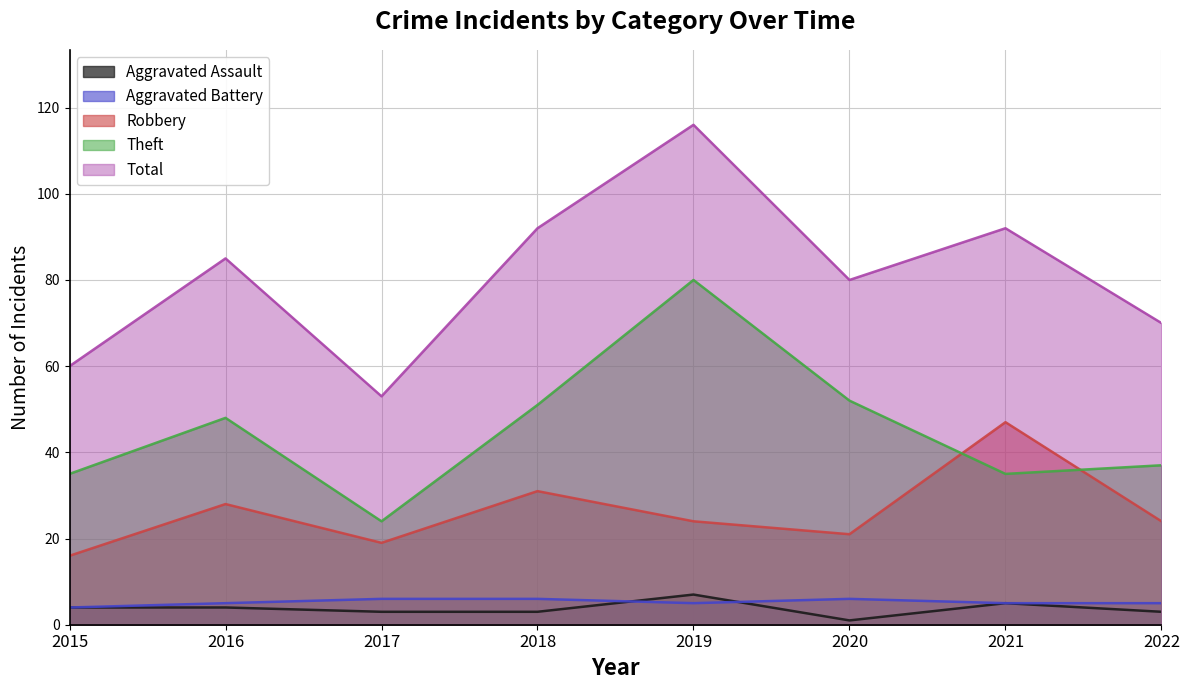

What is the difference between the highest and lowest values at 2016?

81